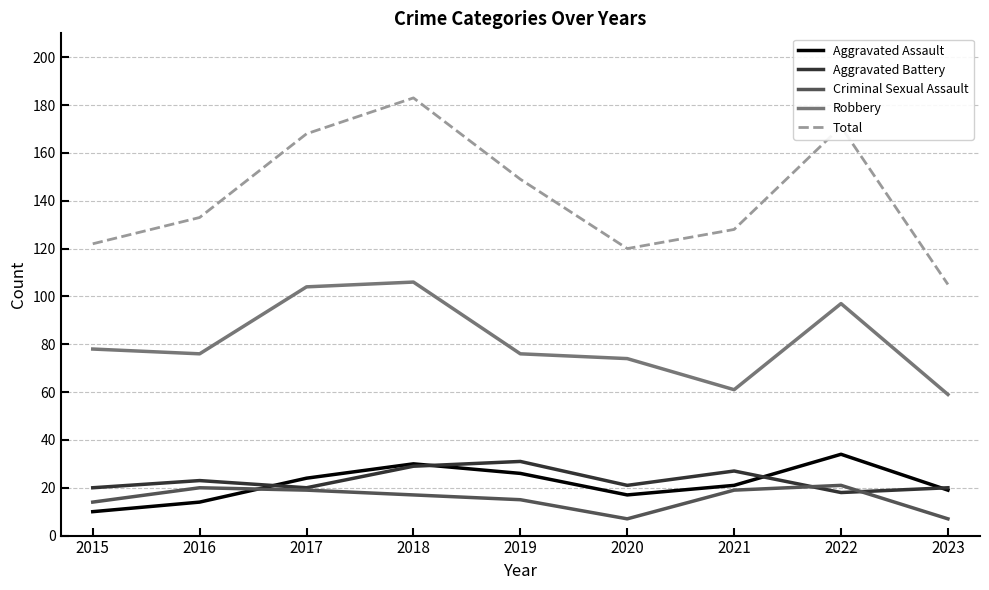

What is the minimum value shown in the chart?

7